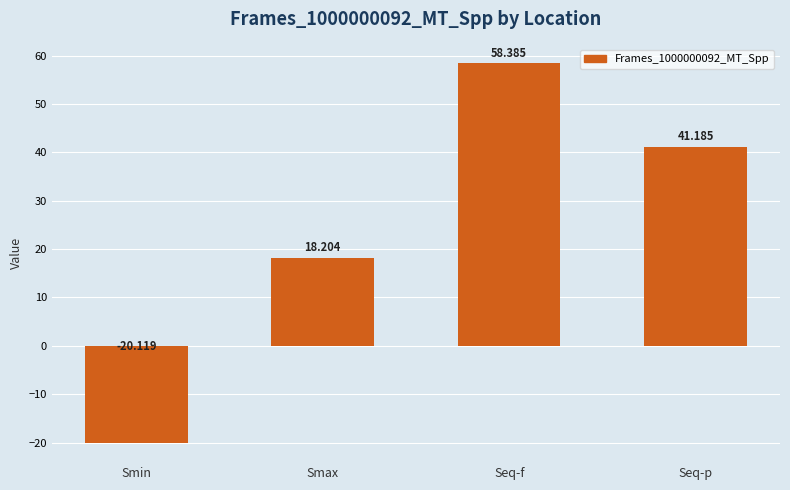

What is the change in value from Smin to Seq-f?

+78.5